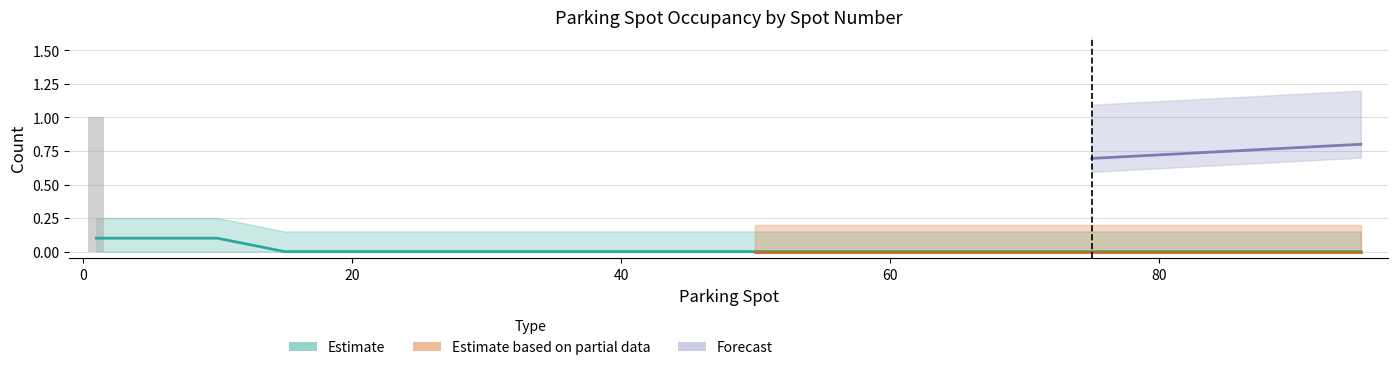

What is the total value across all series at 90?

1